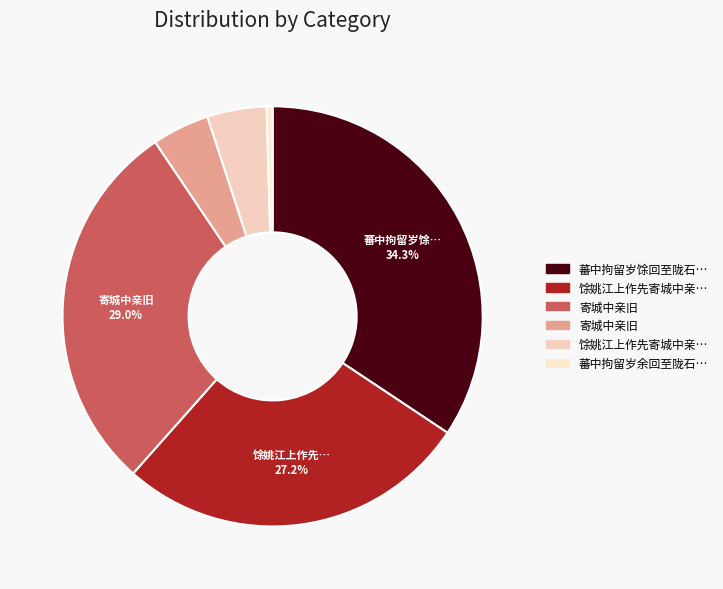

How many segments does this pie chart have?

6